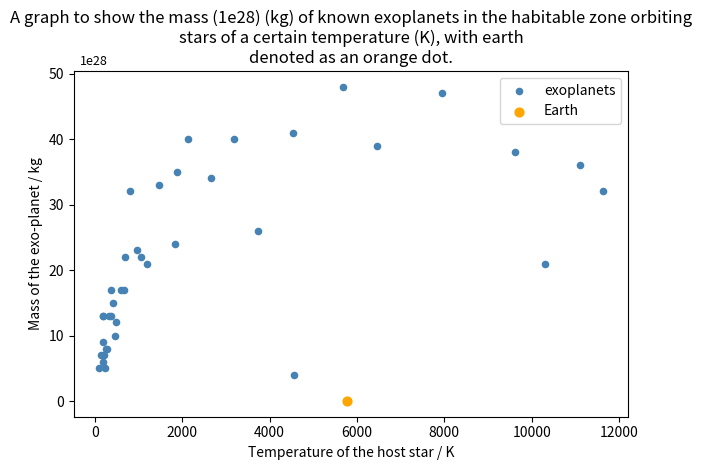

What are all the series names shown in the legend?

exoplanets, Earth